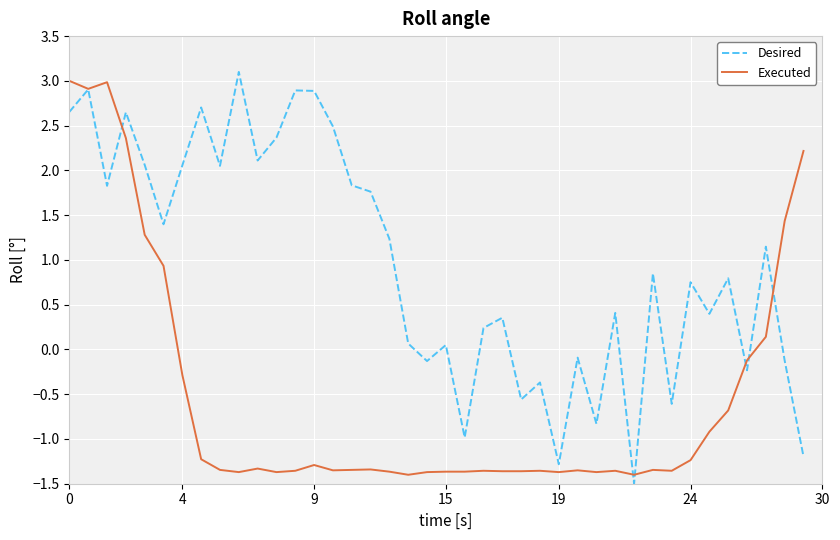

What is the lowest value of the Desired series?

-1.5